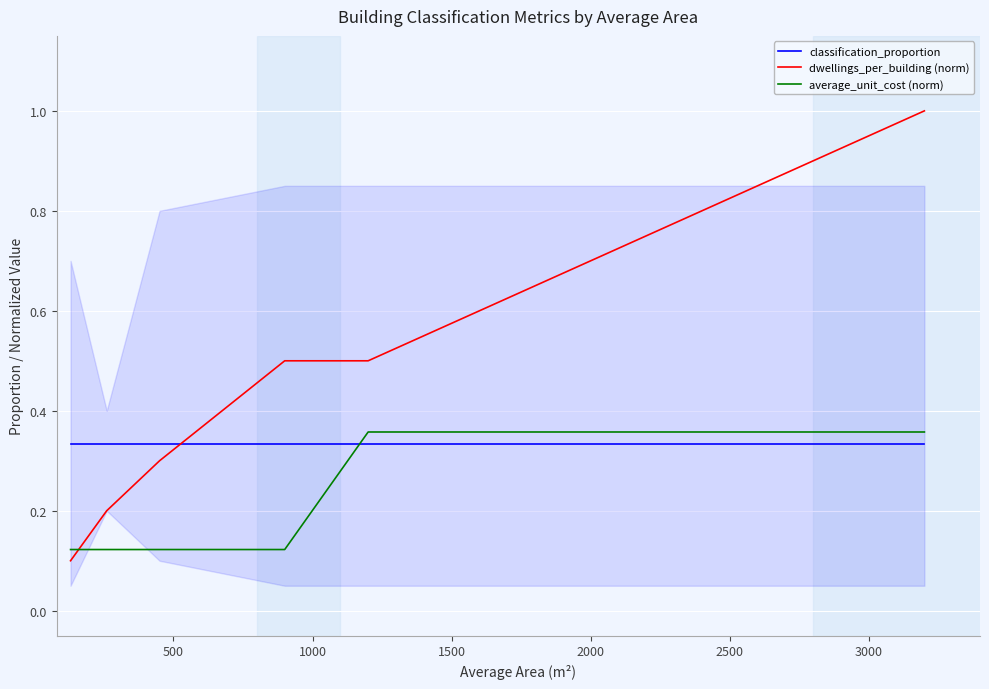

Reading left to right, what are all the values shown in this chart?

classification_proportion: 0.3	0.3	0.3	0.3	0.3	0.3
dwellings_per_building (norm): 0.1	0.2	0.3	0.5	0.5	1.0
average_unit_cost (norm): 0.1	0.1	0.1	0.1	0.4	0.4